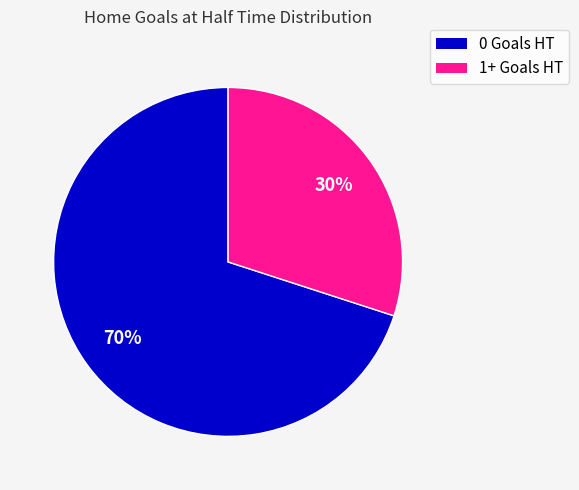

The 1+ Goals HT slice represents 30% of the pie. True or false?

True